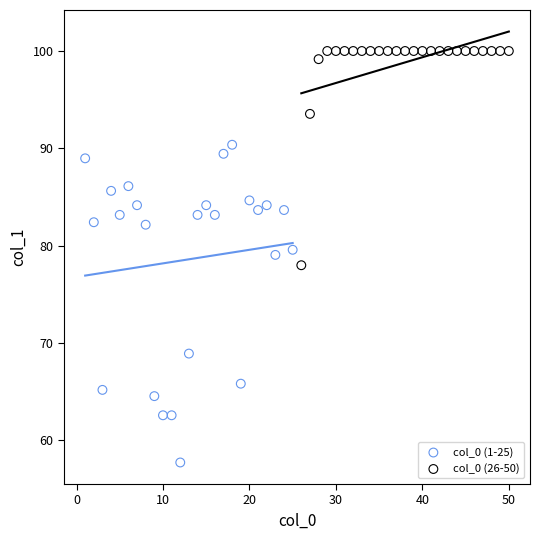

Which series reaches the minimum Y coordinate?

col_0 (1-25)